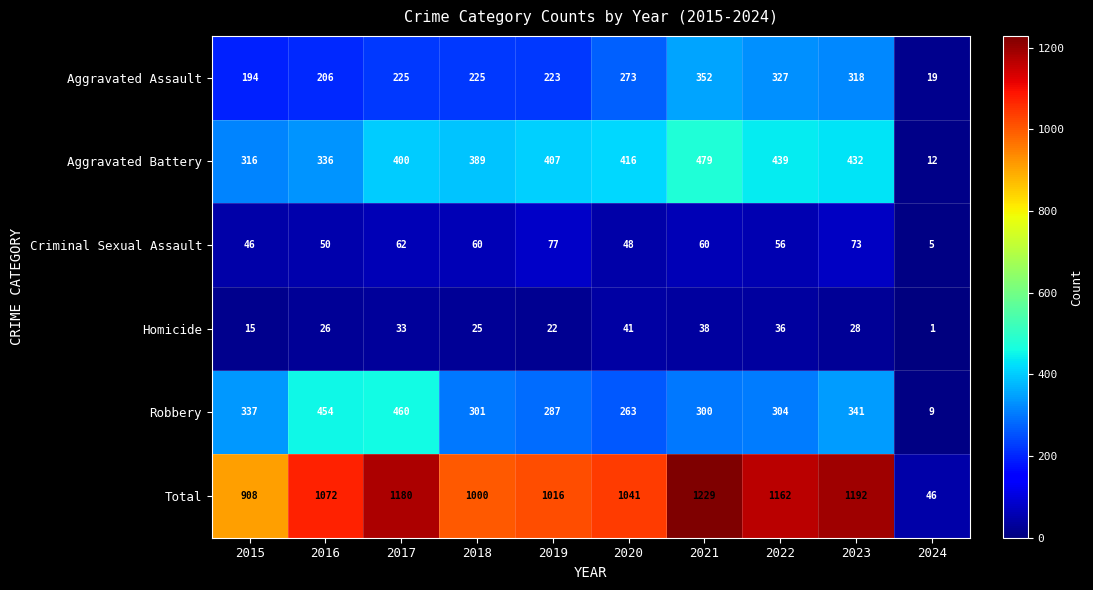

Between 2019 and 2024, which series saw the biggest shift?

Total